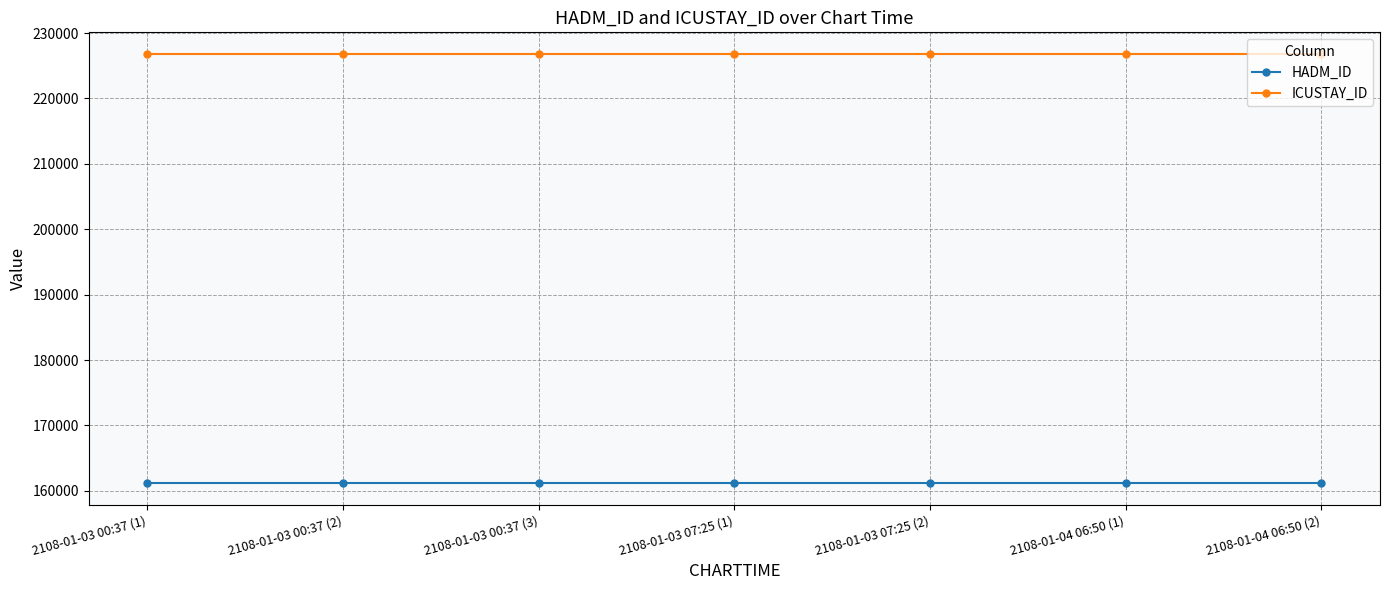

Rank the series by their average value, from highest to lowest.

ICUSTAY_ID, HADM_ID